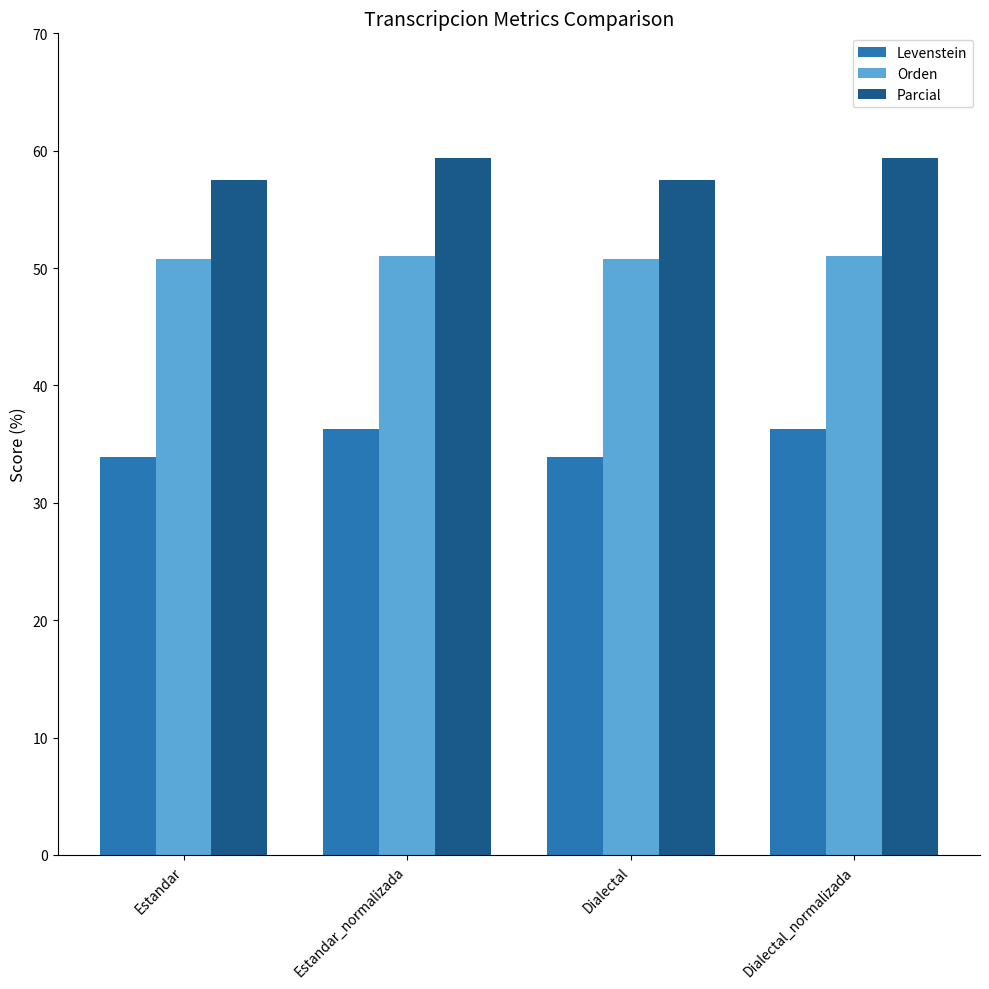

What is the difference between the highest and lowest values at Dialectal_normalizada?

23.1